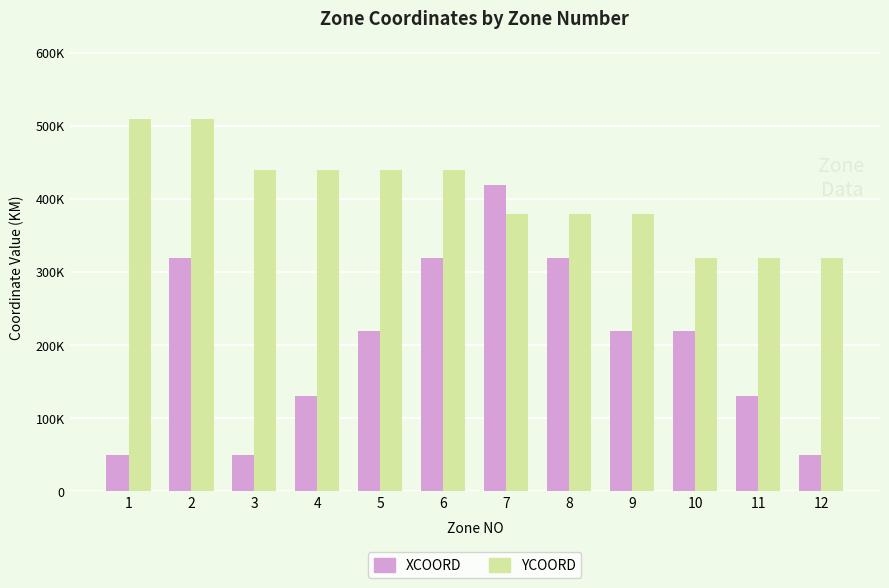

What are all the series names shown in the legend?

XCOORD, YCOORD